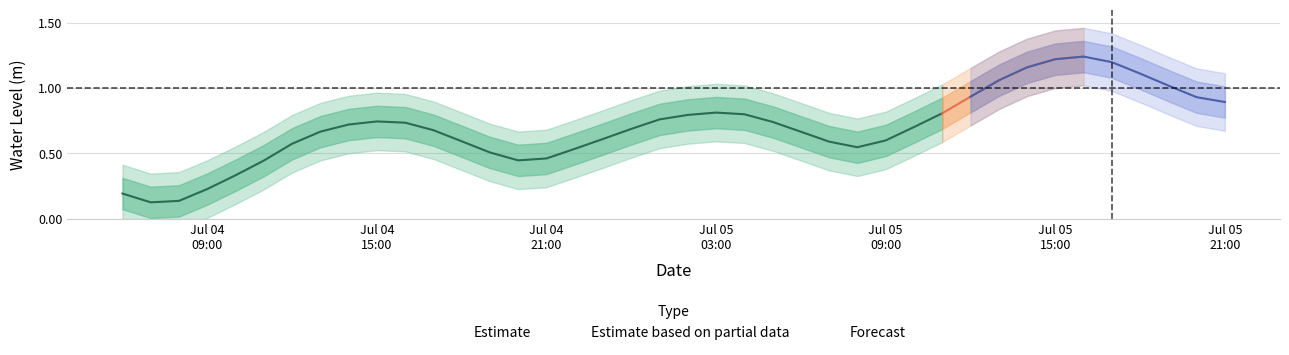

List the labels in order of value, smallest first.

2023-07-04 07:00:00, 2023-07-04 08:00:00, 2023-07-04 06:00:00, 2023-07-04 09:00:00, 2023-07-04 10:00:00, 2023-07-04 11:00:00, 2023-07-04 20:00:00, 2023-07-04 21:00:00, 2023-07-04 19:00:00, 2023-07-04 22:00:00, 2023-07-05 08:00:00, 2023-07-04 12:00:00, 2023-07-05 07:00:00, 2023-07-04 18:00:00, 2023-07-05 09:00:00, 2023-07-04 23:00:00, 2023-07-05 06:00:00, 2023-07-04 13:00:00, 2023-07-04 17:00:00, 2023-07-05 00:00:00, 2023-07-05 10:00:00, 2023-07-04 14:00:00, 2023-07-04 16:00:00, 2023-07-05 05:00:00, 2023-07-04 15:00:00, 2023-07-05 01:00:00, 2023-07-05 02:00:00, 2023-07-05 04:00:00, 2023-07-05 11:00:00, 2023-07-05 03:00:00, 2023-07-05 21:00:00, 2023-07-05 20:00:00, 2023-07-05 12:00:00, 2023-07-05 19:00:00, 2023-07-05 13:00:00, 2023-07-05 18:00:00, 2023-07-05 14:00:00, 2023-07-05 17:00:00, 2023-07-05 15:00:00, 2023-07-05 16:00:00